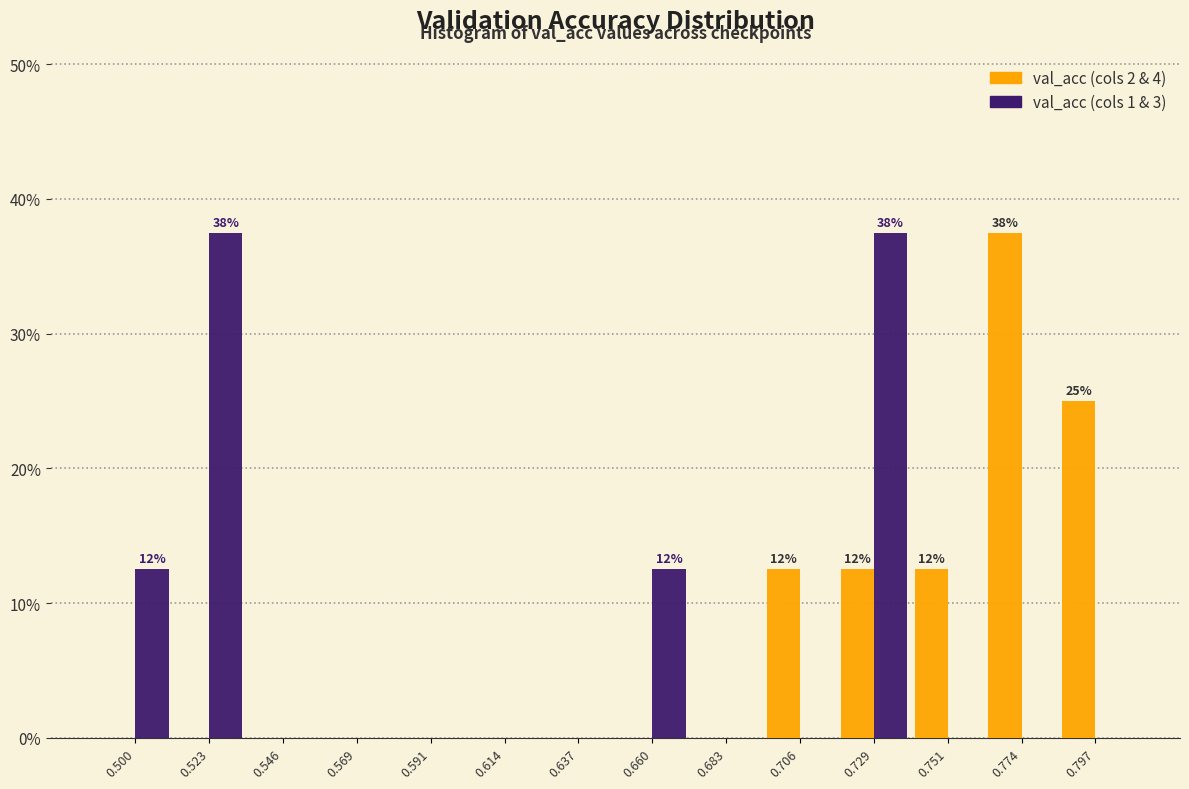

In the val_acc (cols 2 & 4) series, which range on the x-axis has the tallest bar?

0.765 to 0.785